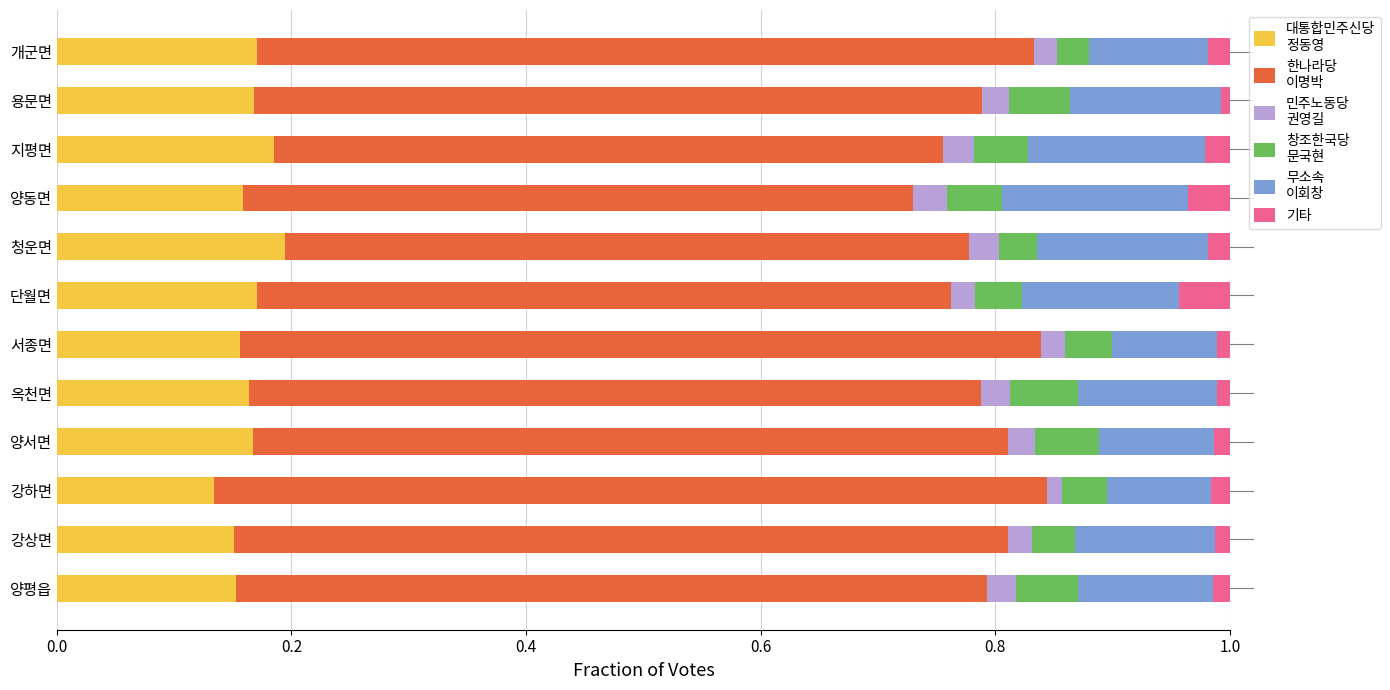

What is the total value across all series at 양동면?

1.0